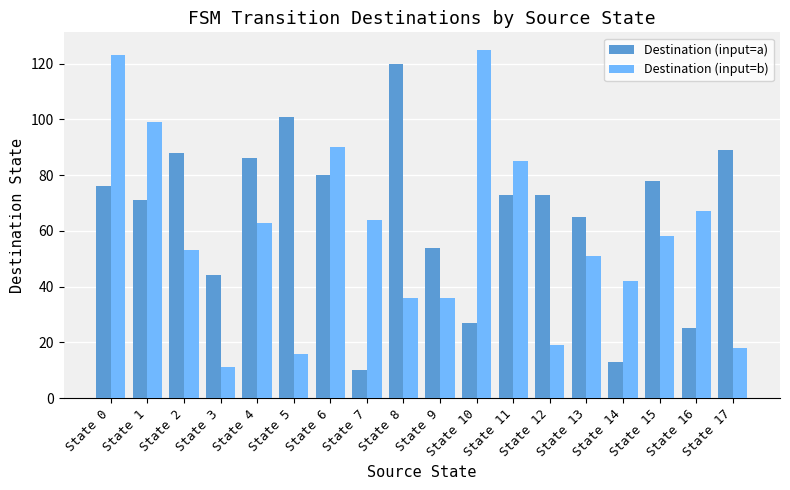

Reading left to right, transcribe all the data shown in this chart.

Destination (input=a): State 0=76	State 1=71	State 2=88	State 3=44	State 4=86	State 5=101	State 6=80	State 7=10	State 8=120	State 9=54	State 10=27	State 11=73	State 12=73	State 13=65	State 14=13	State 15=78	State 16=25	State 17=89
Destination (input=b): State 0=123	State 1=99	State 2=53	State 3=11	State 4=63	State 5=16	State 6=90	State 7=64	State 8=36	State 9=36	State 10=125	State 11=85	State 12=19	State 13=51	State 14=42	State 15=58	State 16=67	State 17=18